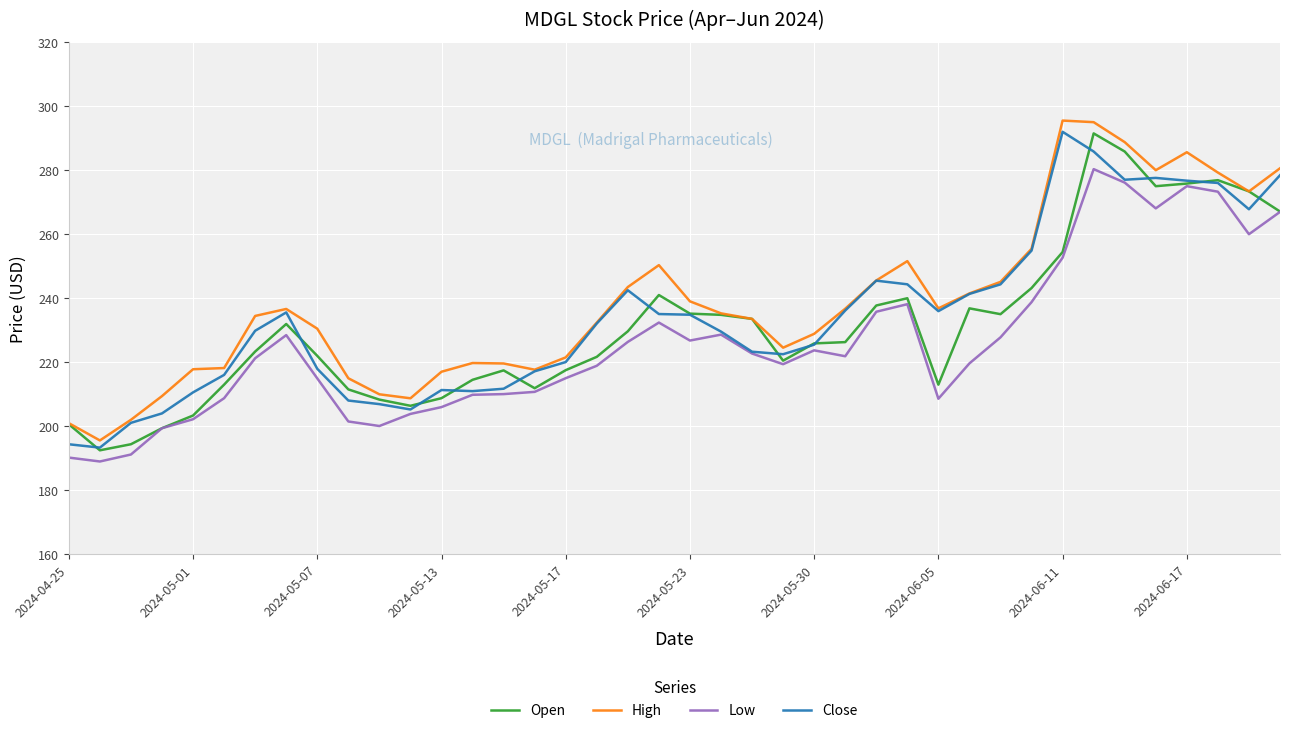

Which series has the largest range (max minus min)?

High